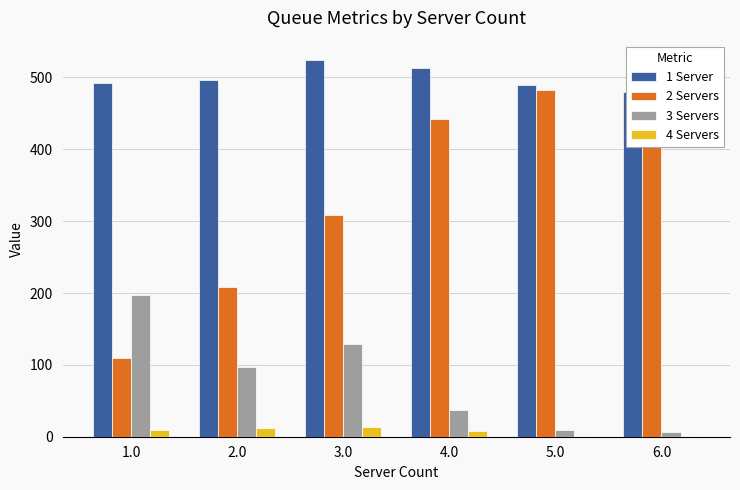

What is the difference between the maximum and second lowest values in the 1 Server series?

36.0